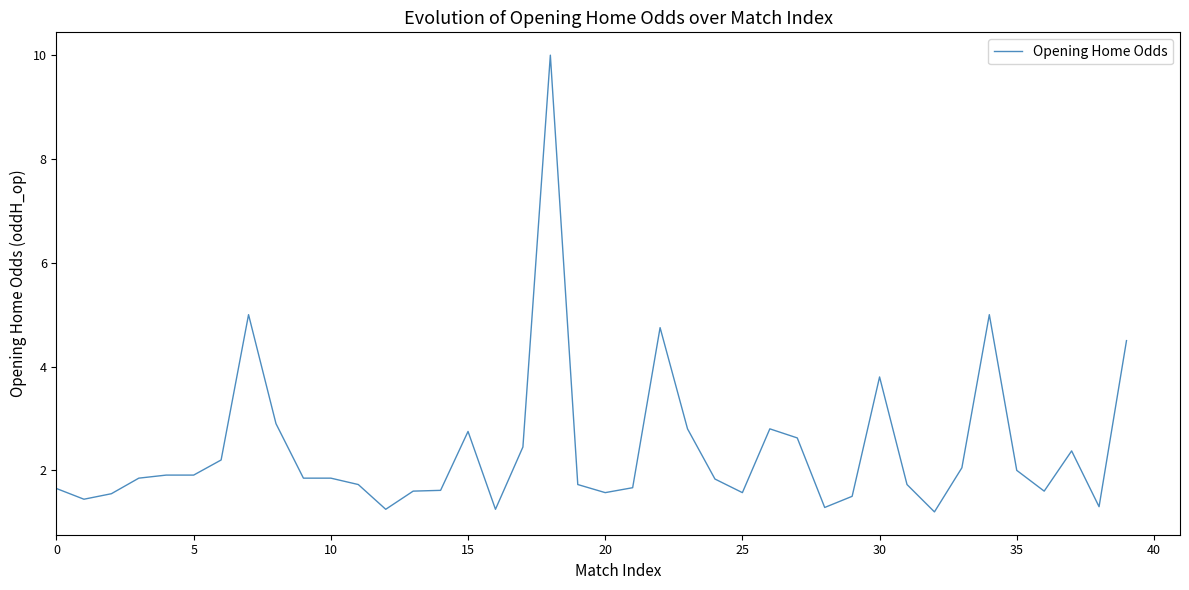

What is the greatest value displayed?

10.0